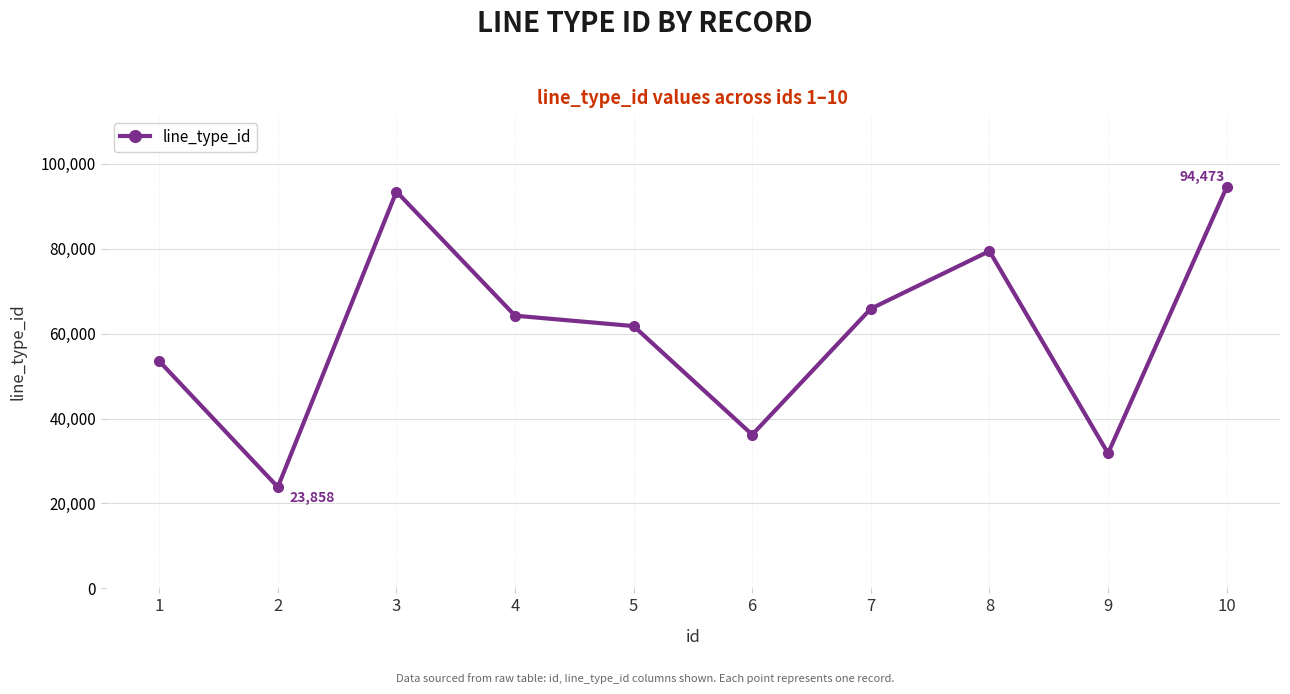

Which has a higher value, 5 or 7?

7